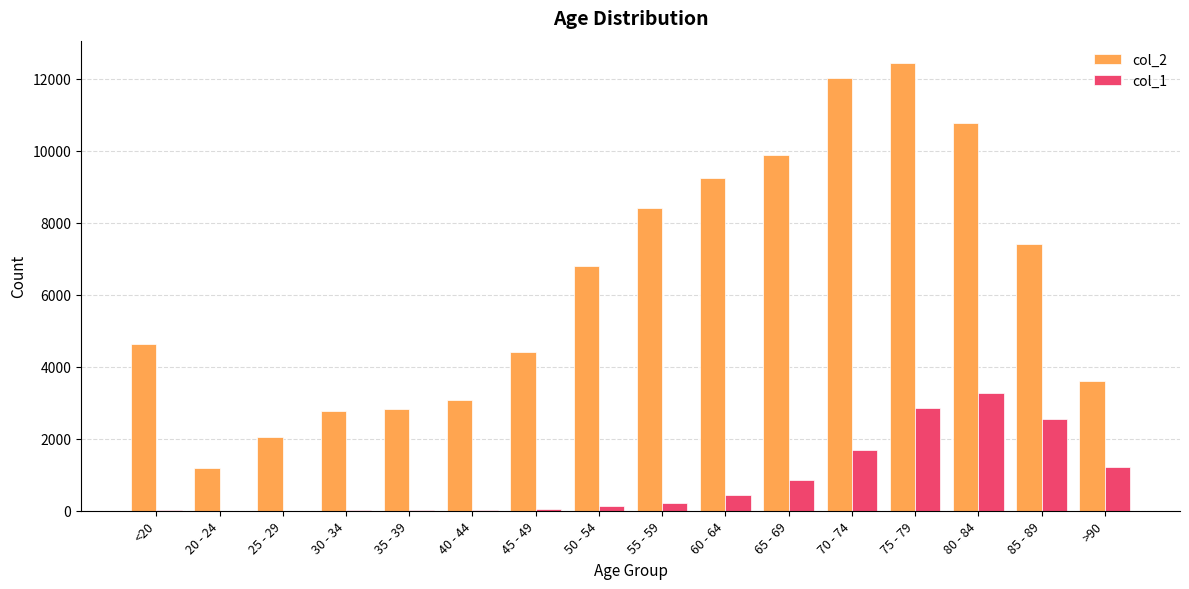

The value of col_2 at 45 - 49 is 4396. True or false?

True